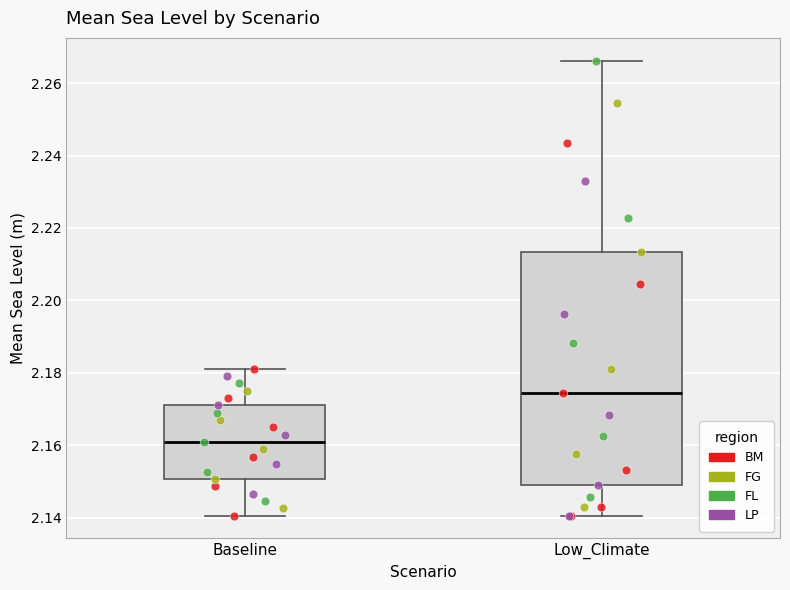

Which box's median line is the highest?

Low_Climate